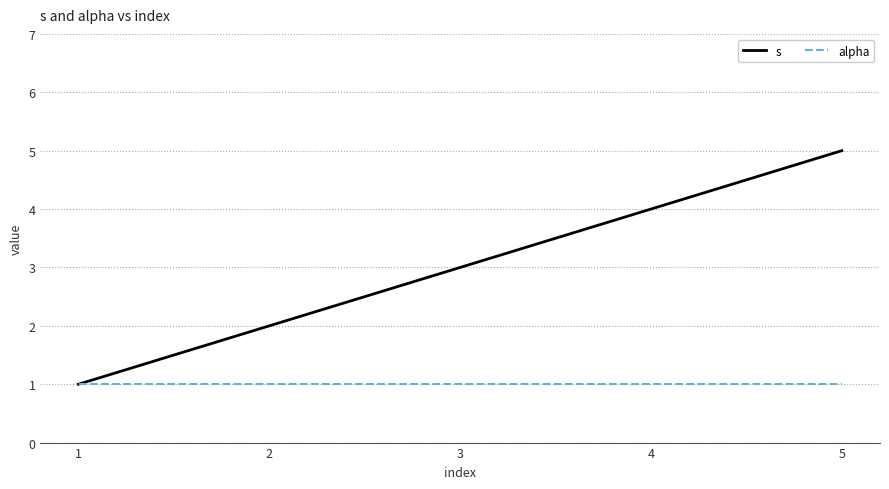

Rank the series at 2 from highest to lowest value.

s, alpha